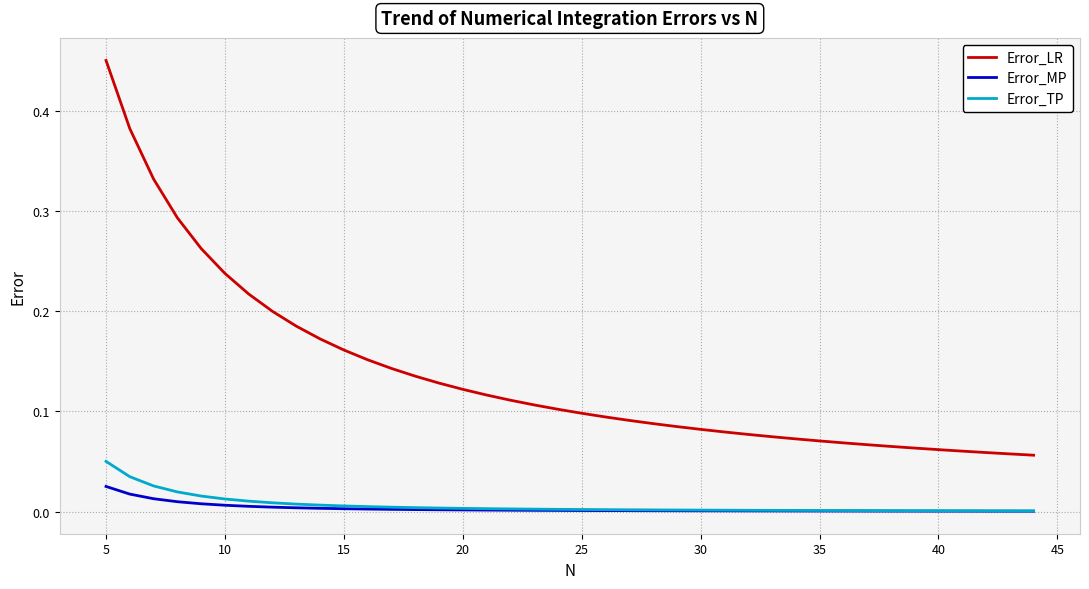

True or false: Error_LR and Error_TP intersect in this chart.

False